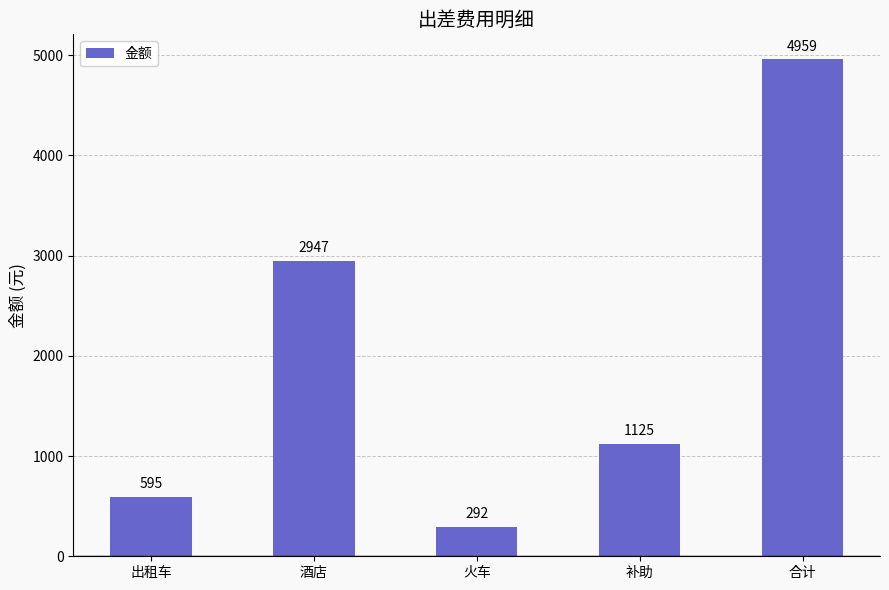

How many bars are there in total?

5